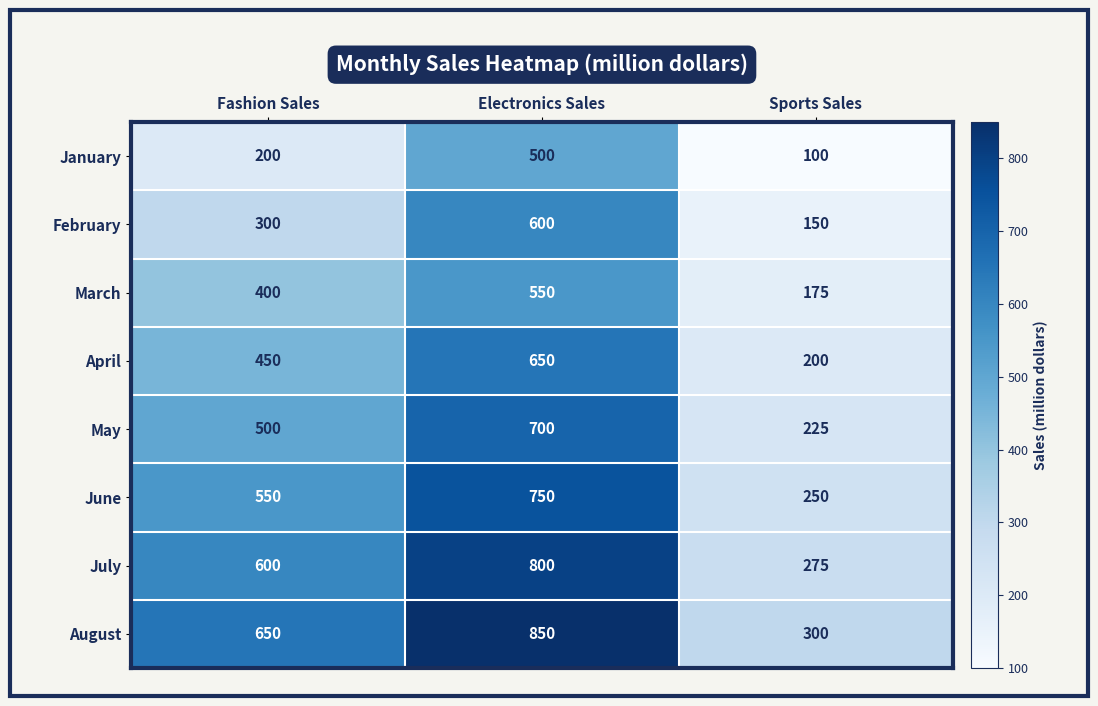

What value does the February series have at Sports Sales?

150